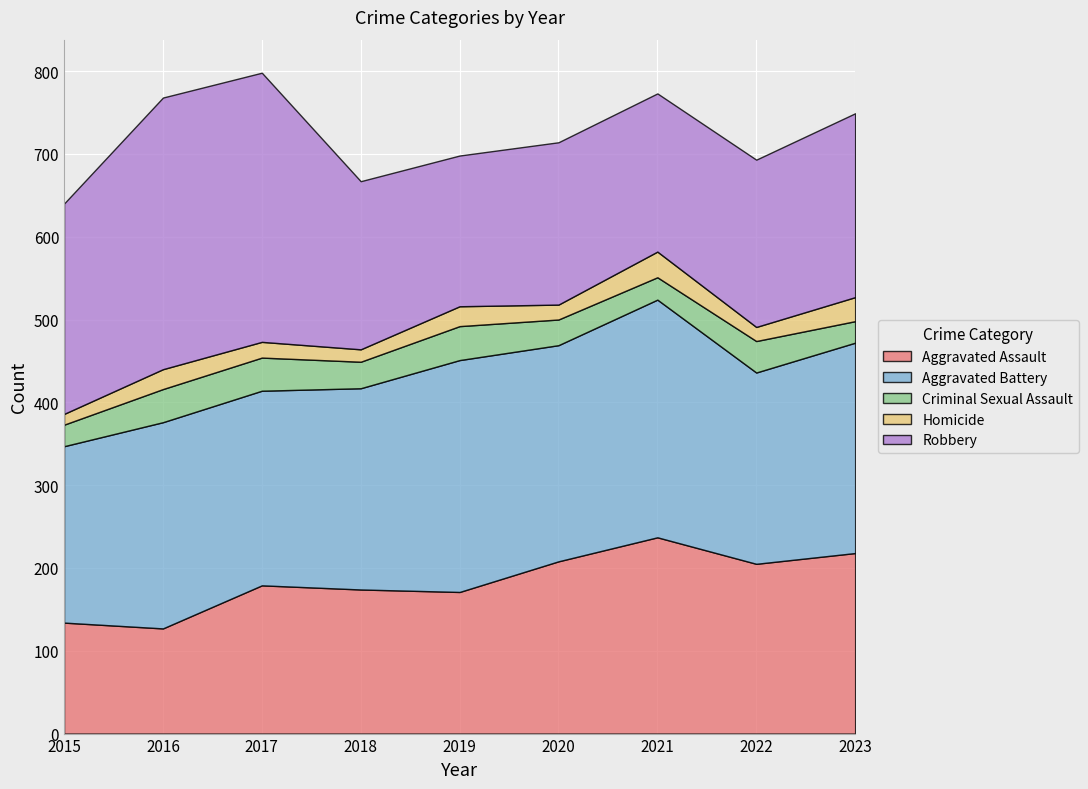

True or false: Aggravated Assault has a value of 38 at 2018.

False